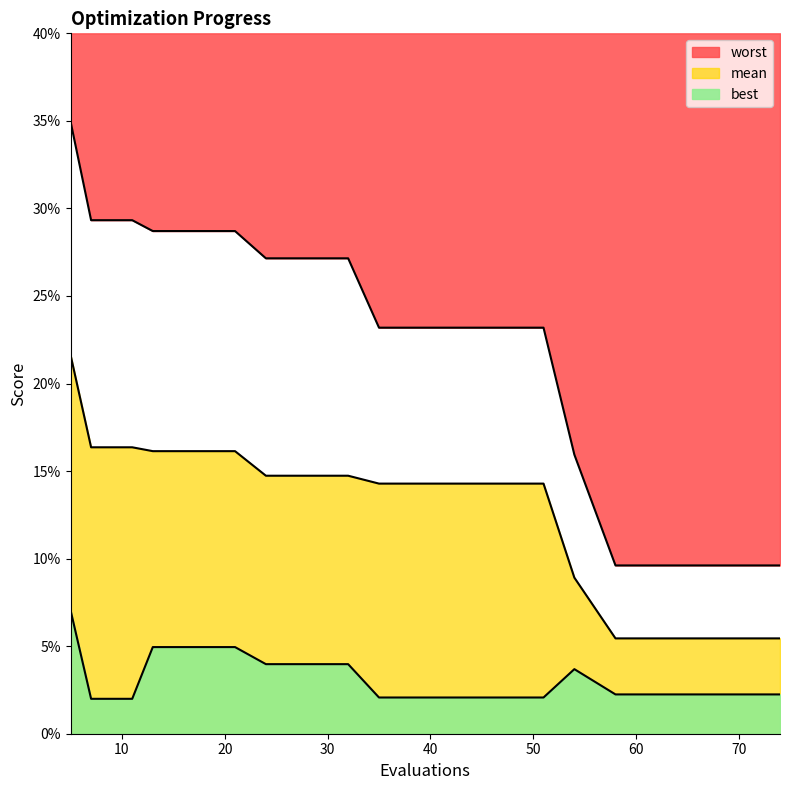

What are all the series names shown in the legend?

mean, best, worst